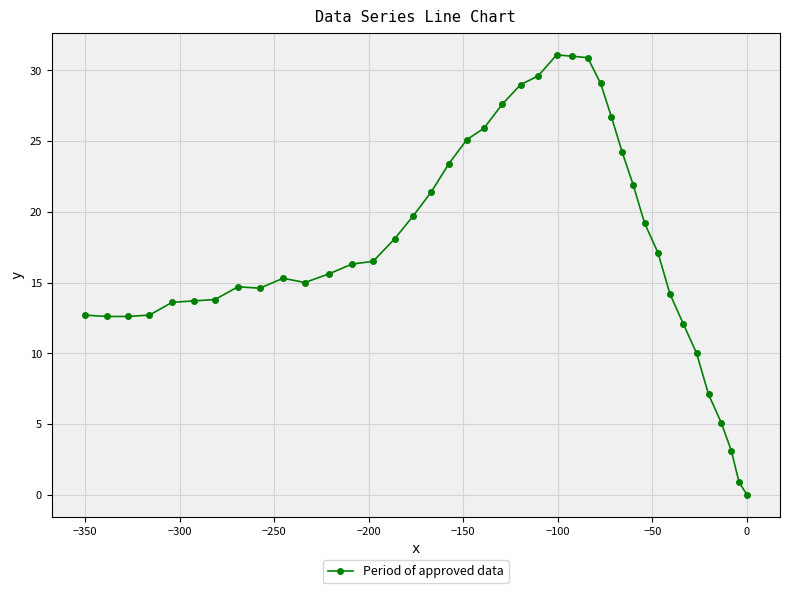

What is the value of the 3rd point from the left?

12.6